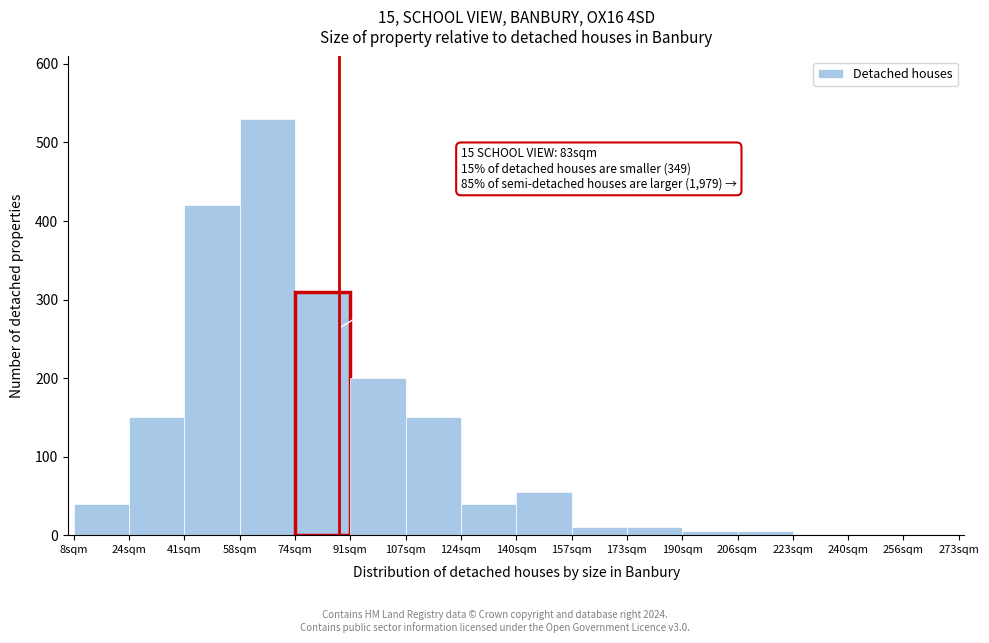

The chart shows a value of 150 at 107sqm. True or false?

True